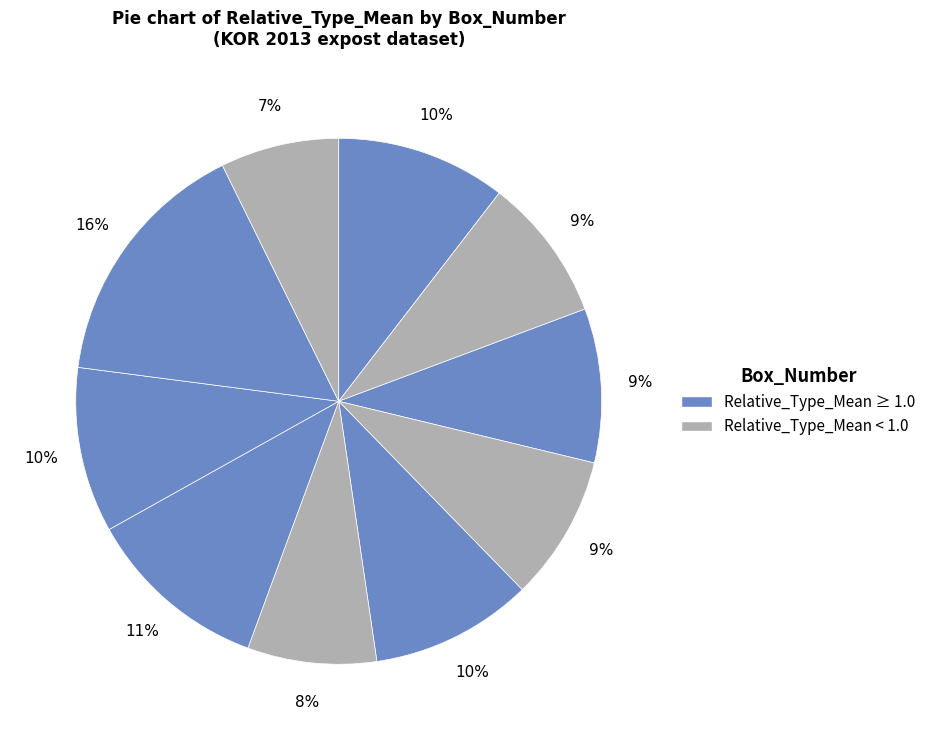

How many segments does this pie chart have?

10